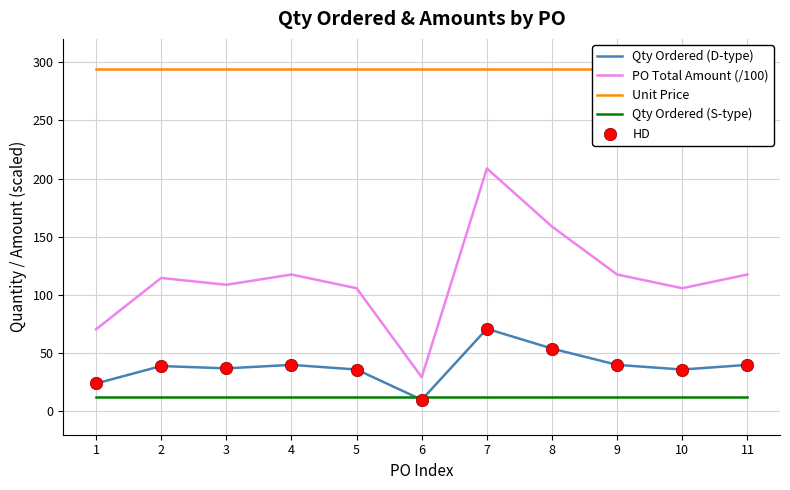

Which series reaches the maximum Y coordinate?

Unit Price